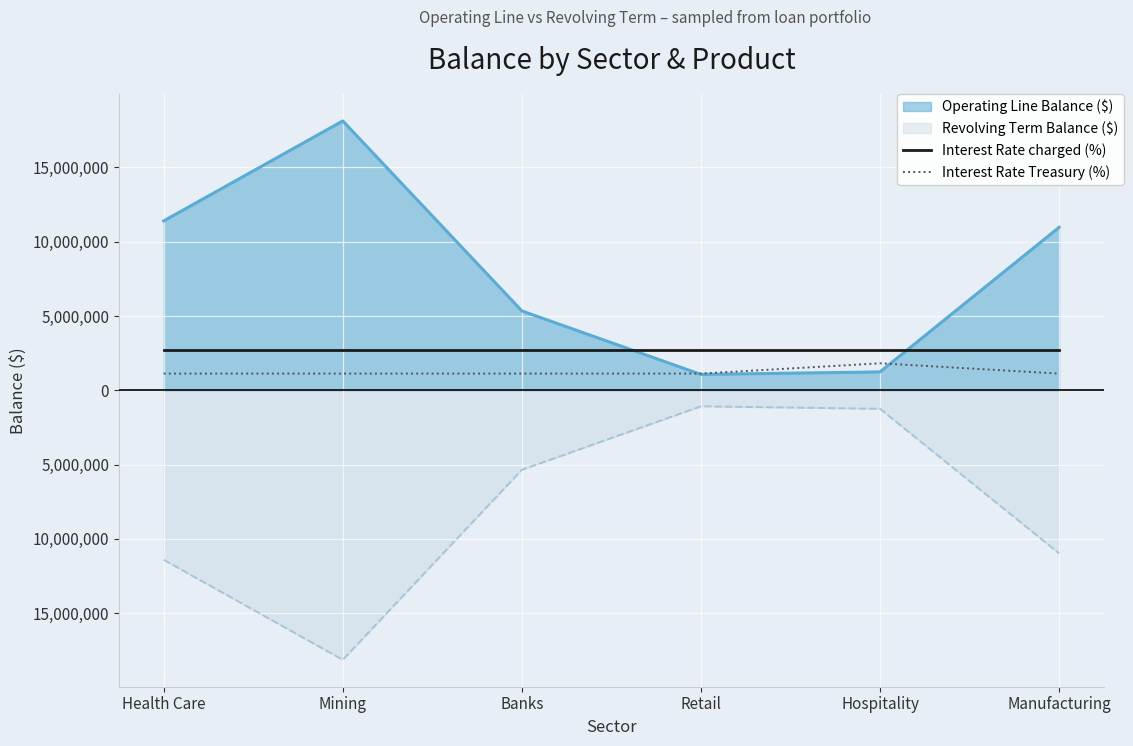

True or false: Interest Rate charged (%) and Interest Rate Treasury (%) cross at least once.

False